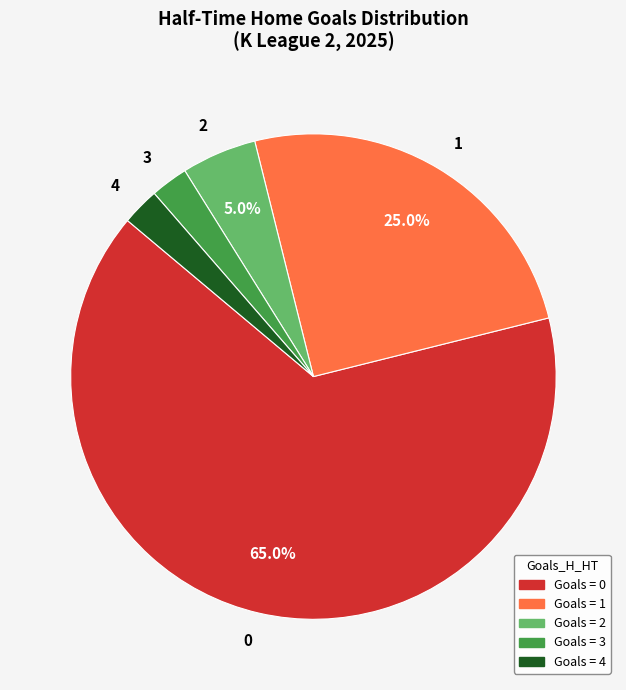

Does 3 represent more than half of the total?

No